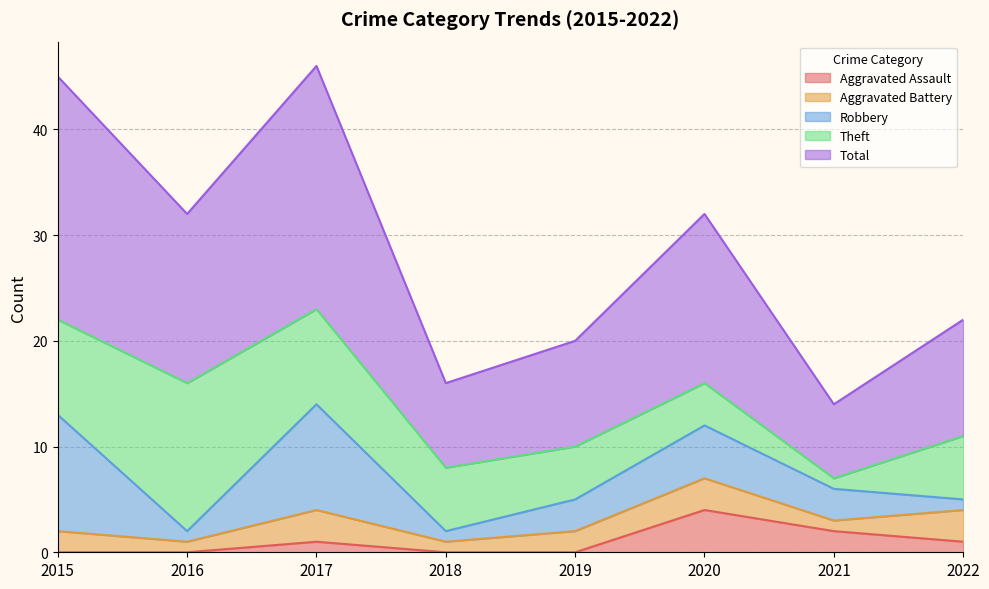

Does the chart display data point markers on the line(s)?

No